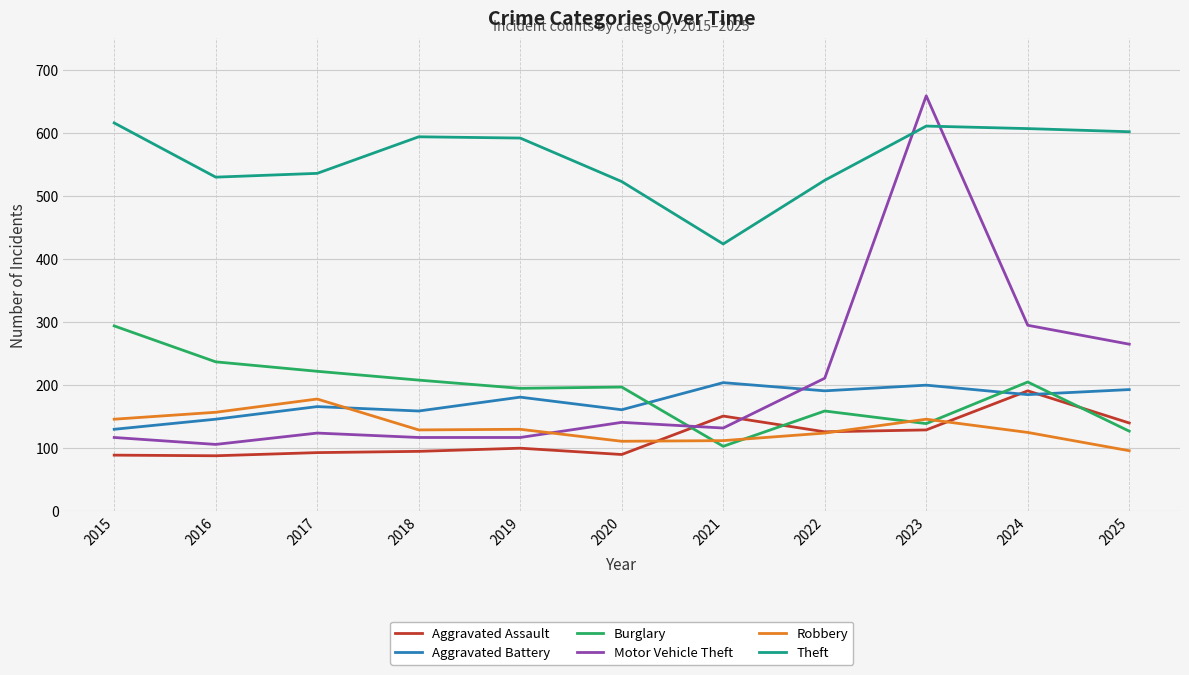

Which series has the widest spread of values?

Motor Vehicle Theft